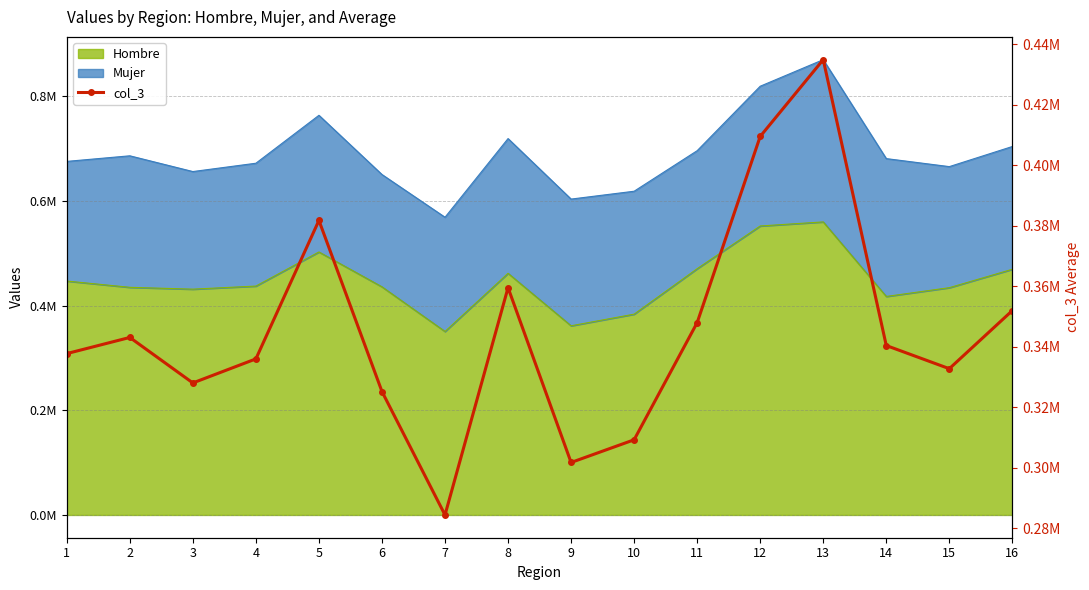

What is the sum of all values?

5524299.7